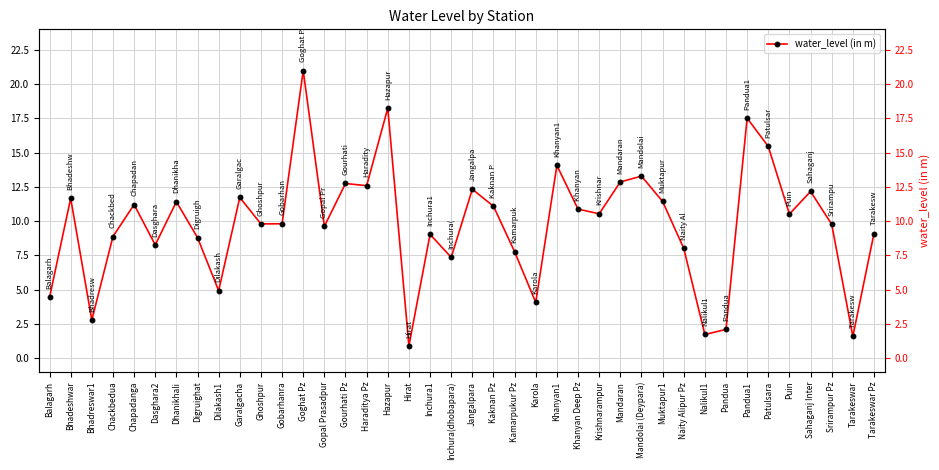

True or false: there are more than 0 points higher than both neighbors.

True